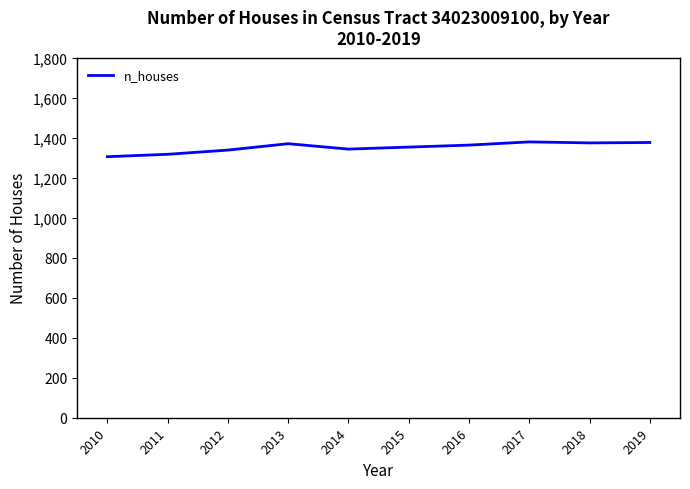

What is the difference between the second highest and second lowest values?

59